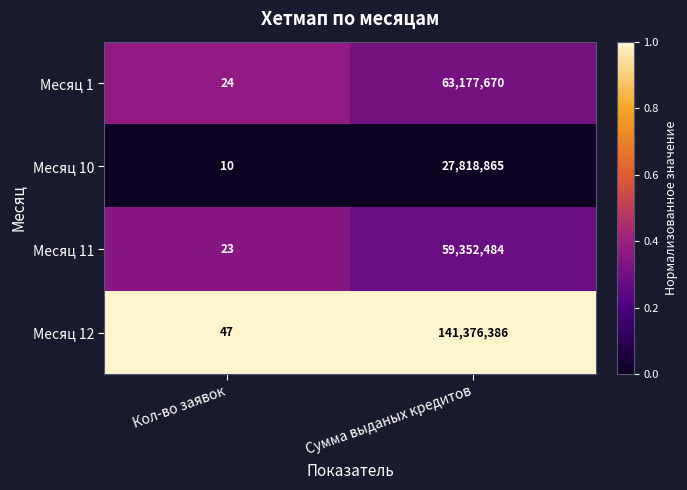

Reading left to right, extract all data points from this chart.

Месяц 1: 24	63177670
Месяц 10: 10	27818865
Месяц 11: 23	59352484
Месяц 12: 47	141376386